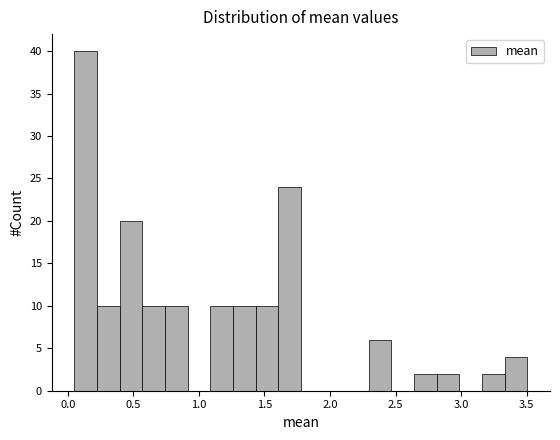

Around what value on the x-axis is the tallest bar? Give the approximate position of its centre, as read against the axis.

0.15